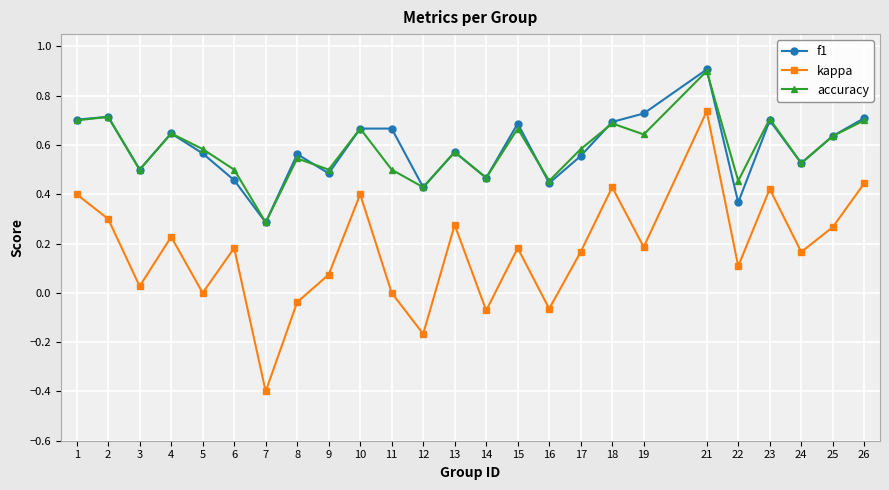

Which category has the highest value in the accuracy series?

21